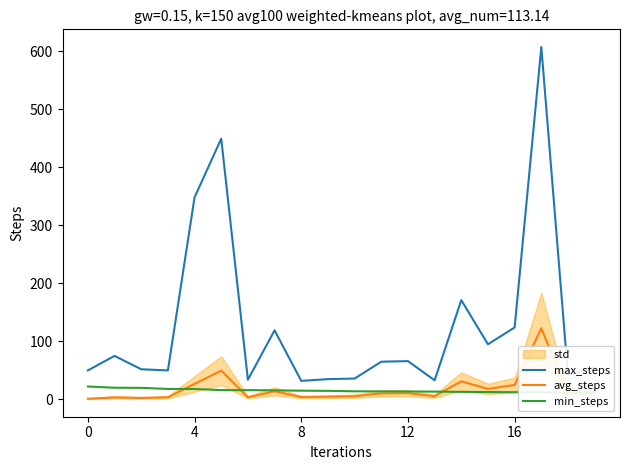

How many categories are shown in the chart?

20